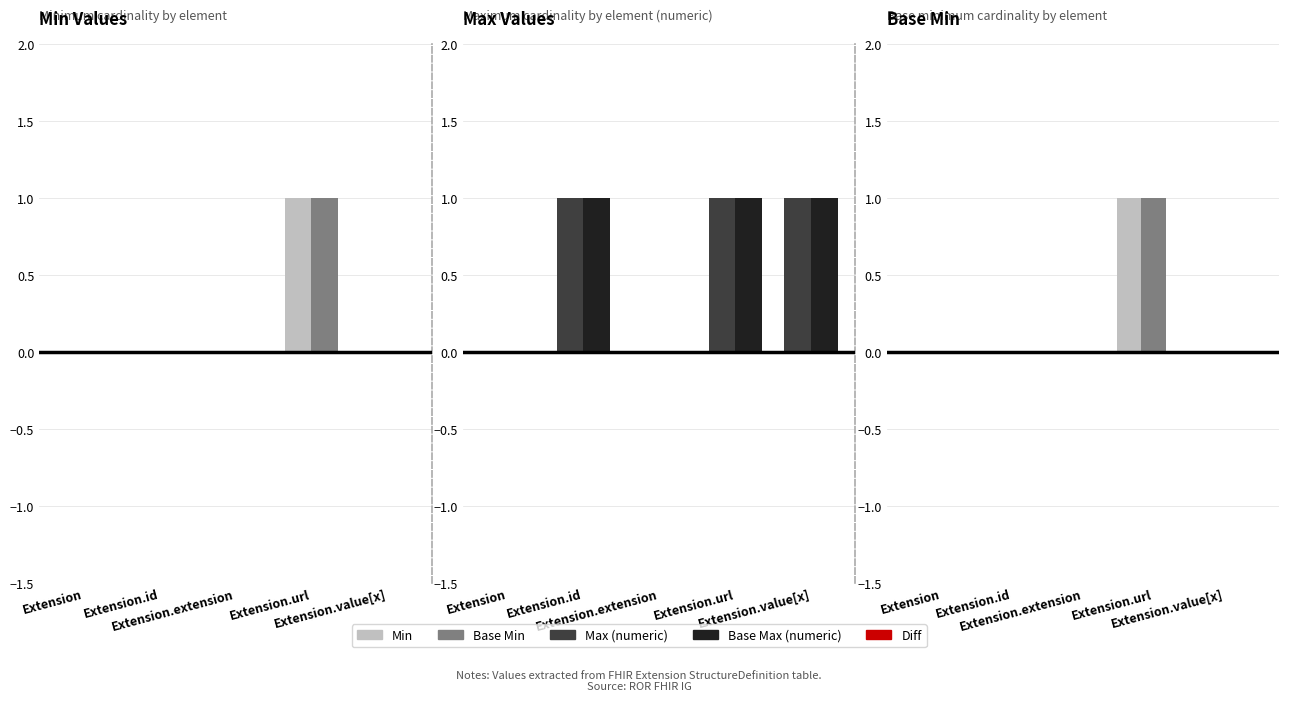

What is the difference between the maximum and minimum values in the Max (numeric) series?

1